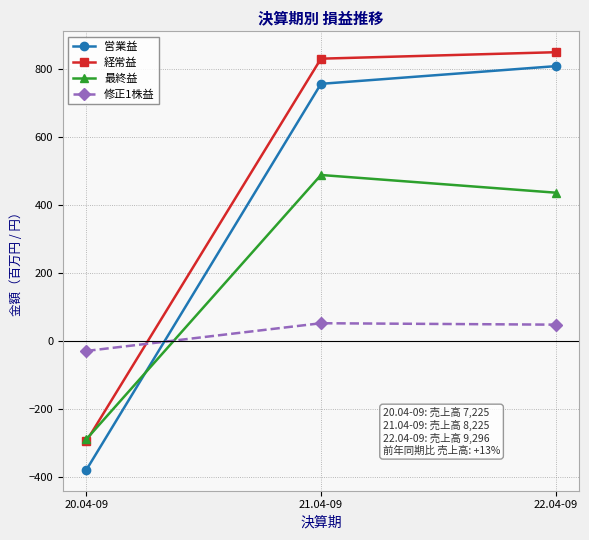

Which series has the largest total across all categories?

経常益